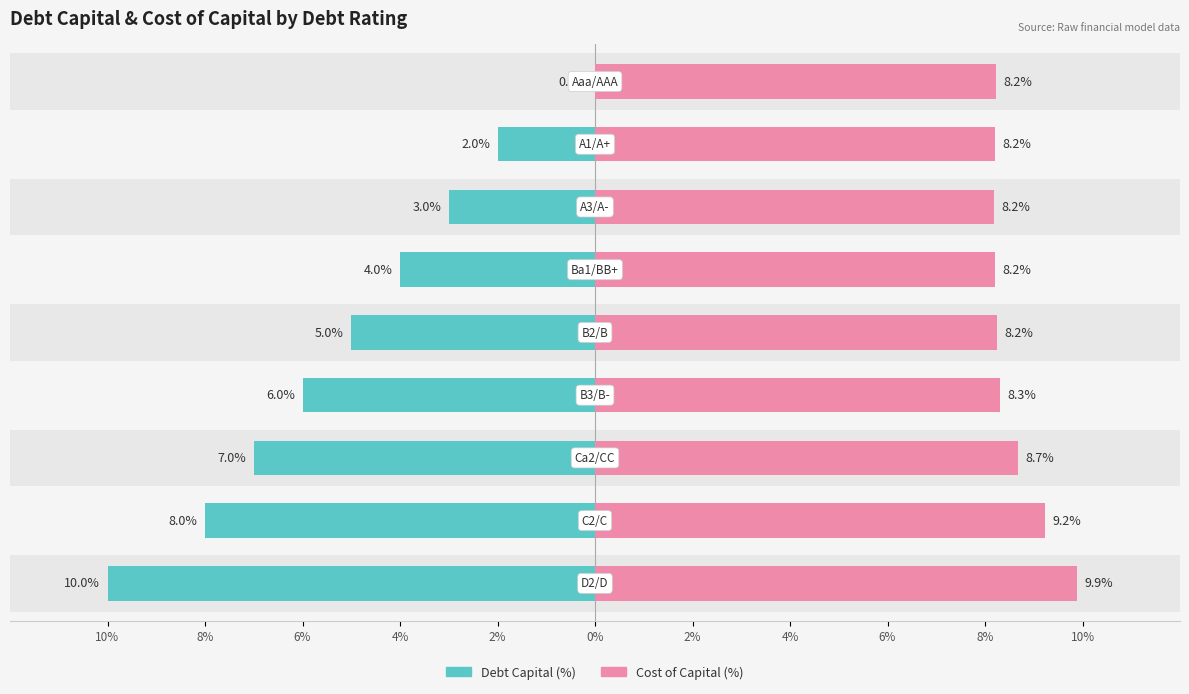

What is the average value of the Cost of Capital (%) series?

8.6